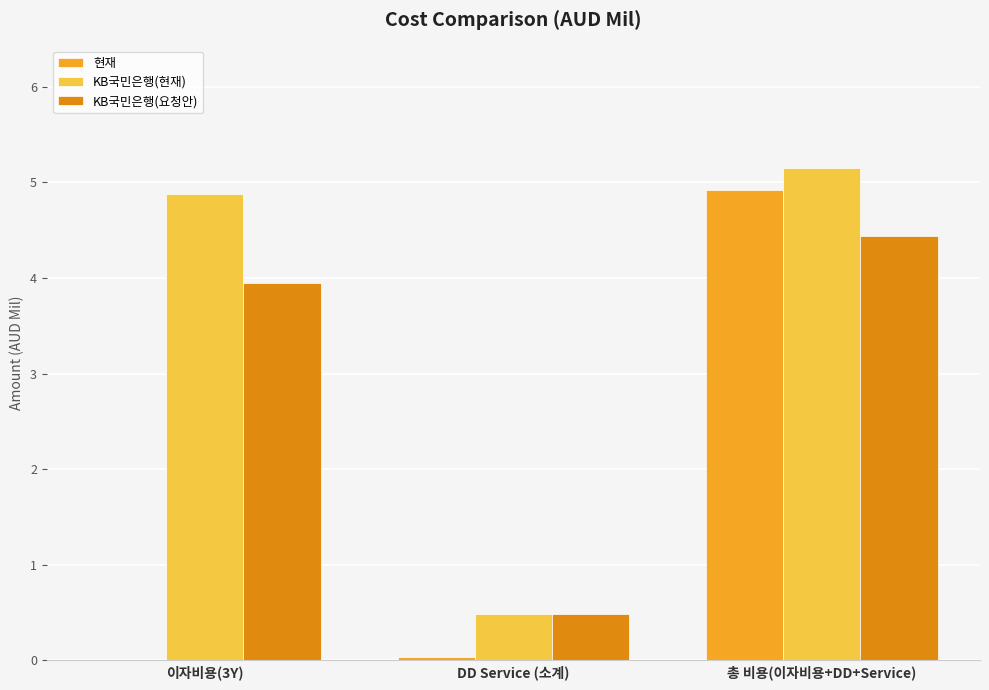

How many groups of bars are there?

3